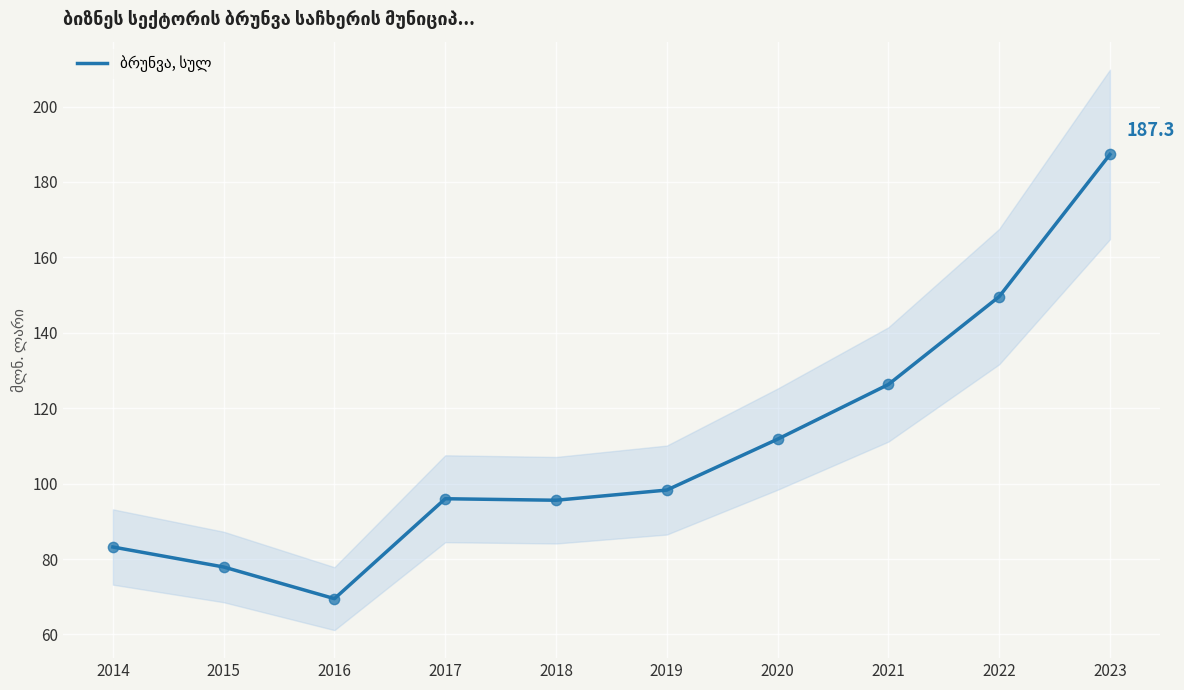

What is the change in value from 2014 to 2021?

+43.1